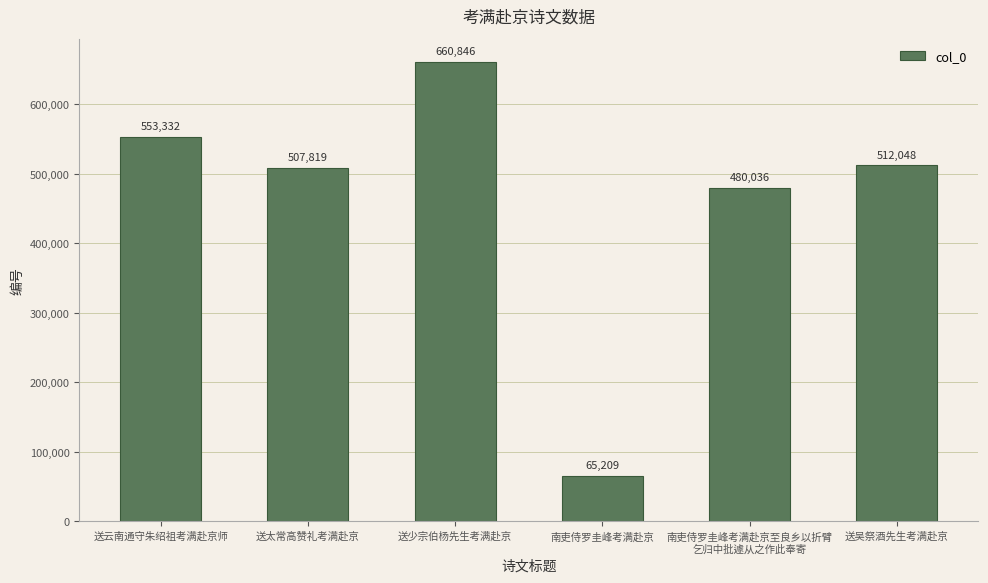

Count the number of categories in the chart.

6